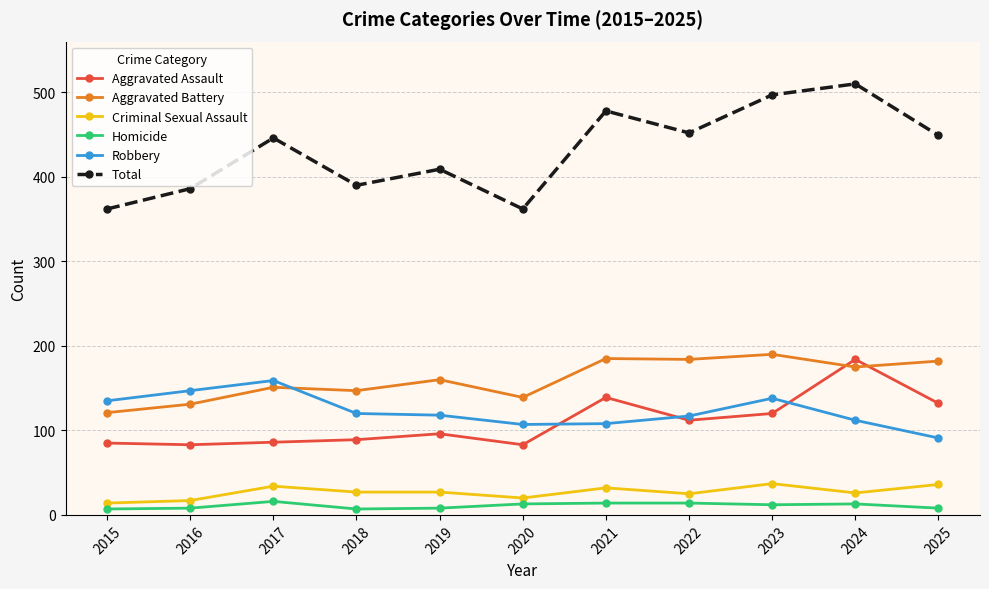

True or false: Robbery has more than 1 points higher than both neighbors.

True